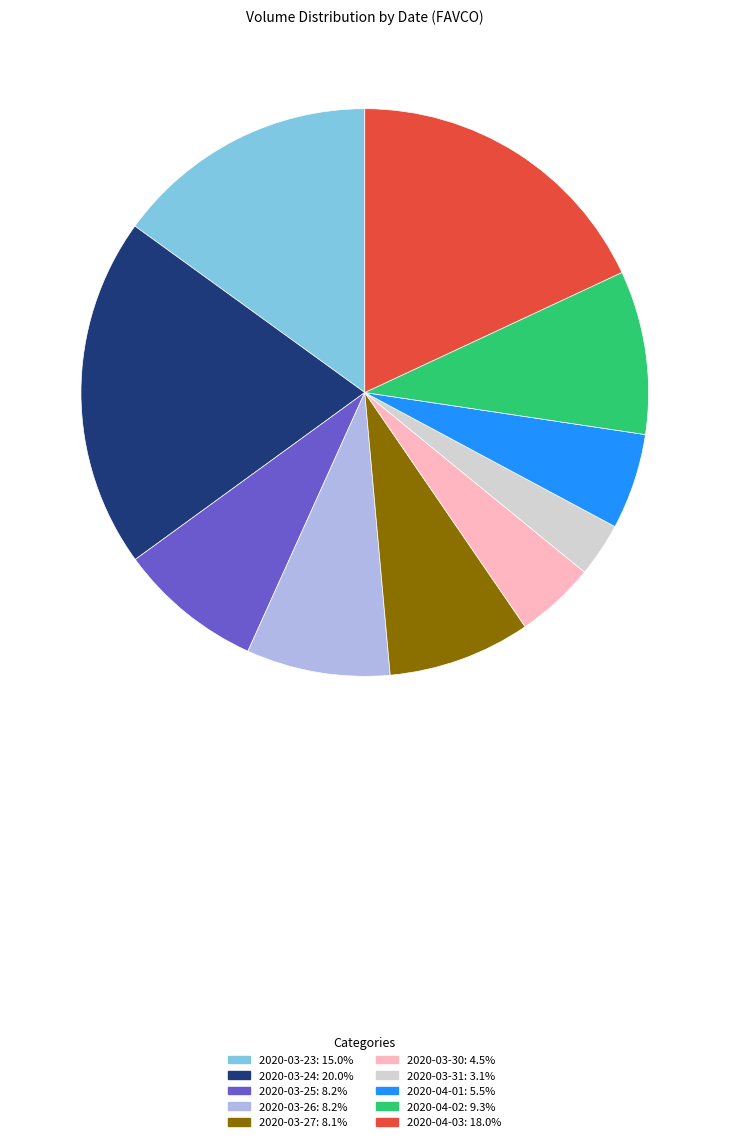

Approximately how many times larger is the value at 2020-04-03 compared to 2020-03-31?

5.9